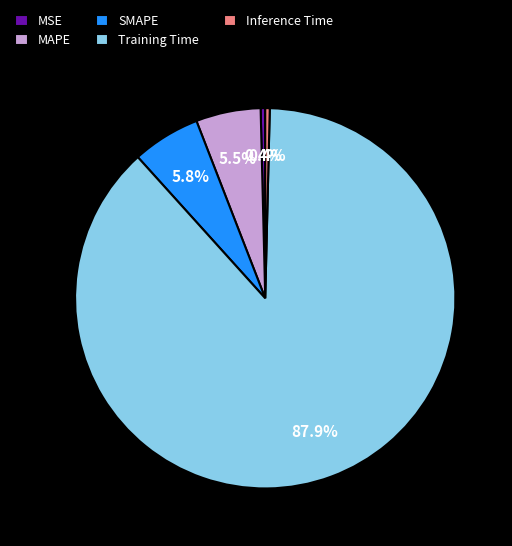

What percentage is NOT represented by MSE?

99.6%